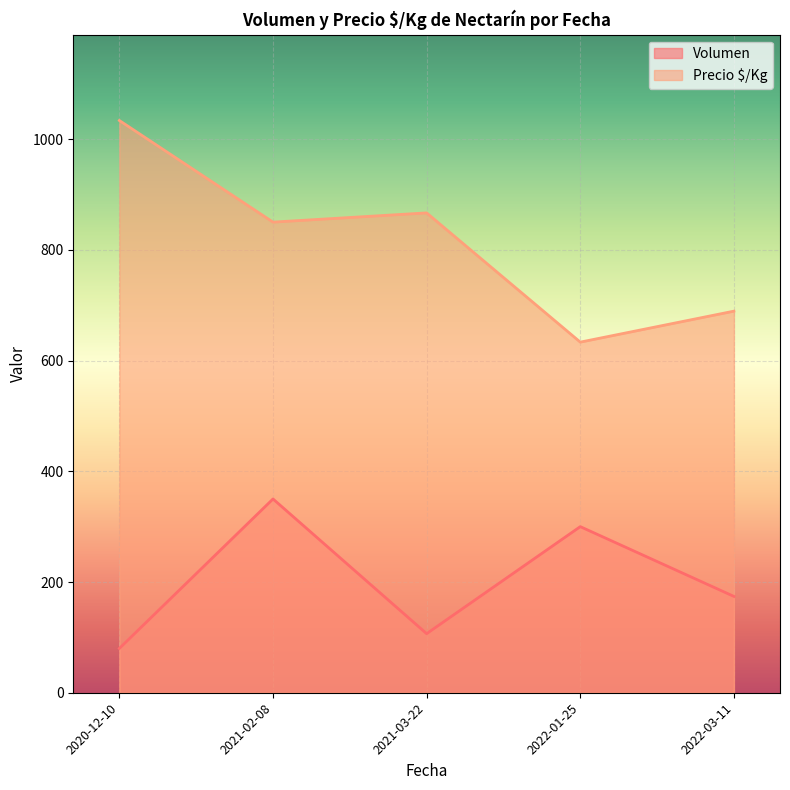

How many lines are shown in the chart?

2